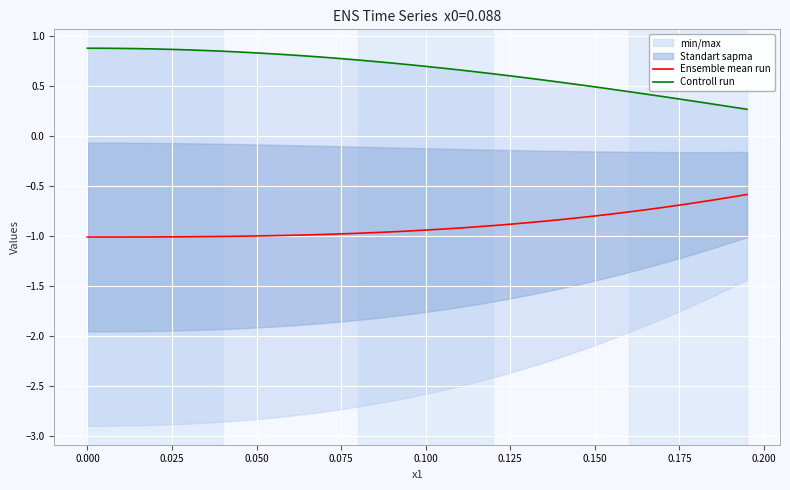

Between 0.200 and 30, which is larger?

30